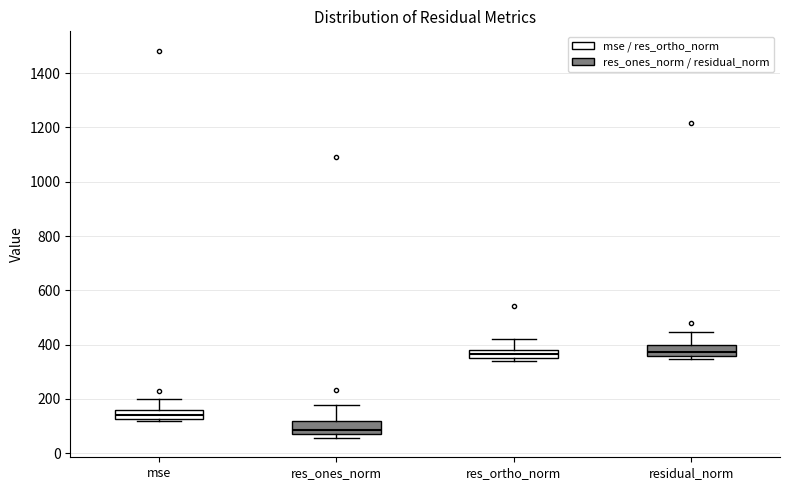

Where does the upper whisker of the box for res_ortho_norm end on the y-axis? The values are not printed on the chart, so give them approximately, as read against the axis.

420